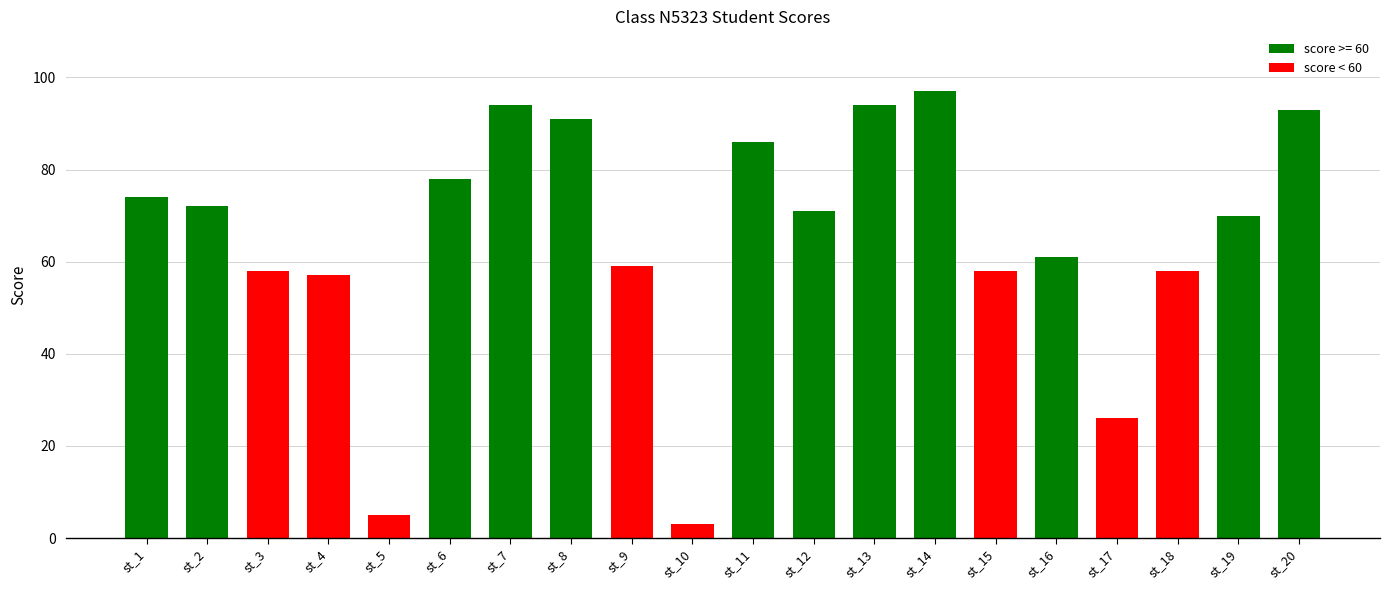

Which has a higher value, st_8 or st_1?

st_8